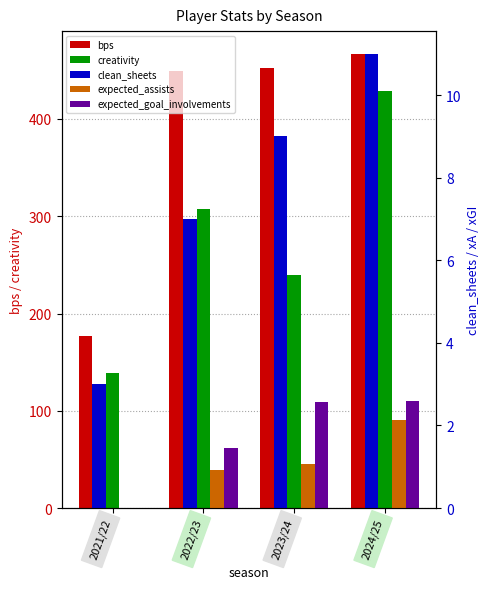

What is the difference between the maximum and second lowest values in the expected_assists series?

1.2